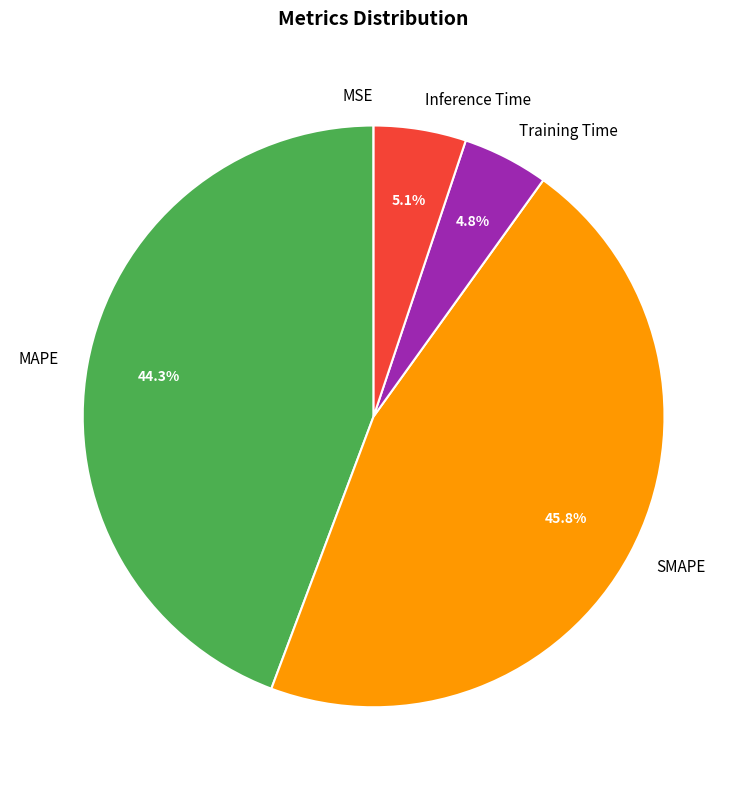

Between Inference Time and SMAPE, which is larger?

SMAPE